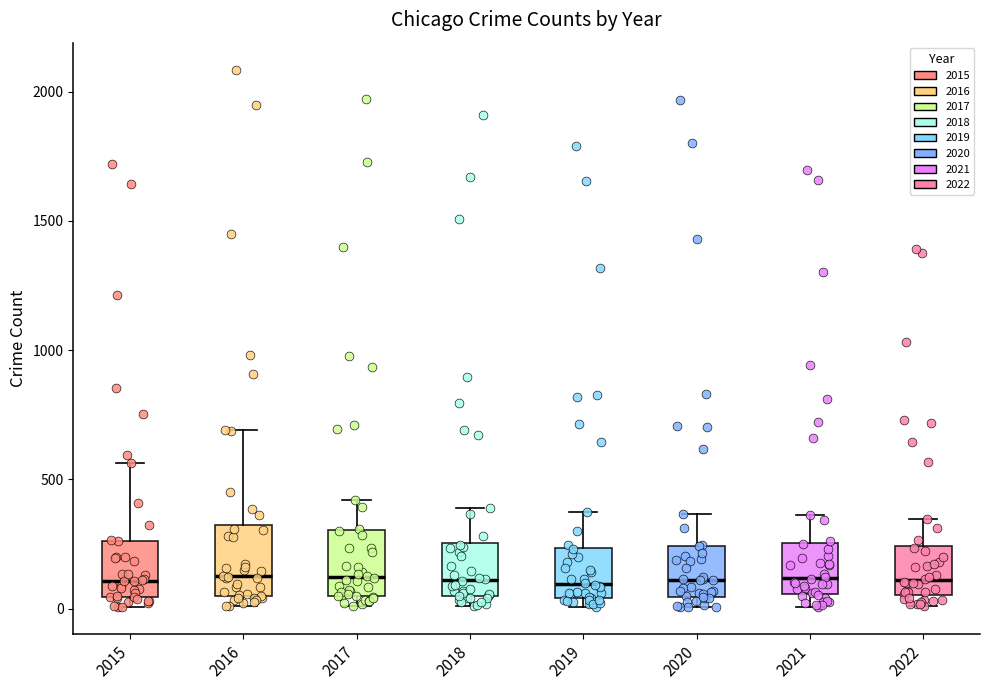

Reading left to right, transcribe this box plot: for each box, give where its median line is, the range the box spans, and where its two whiskers end, as read against the y-axis. The values are not printed on the chart, so give them approximately, as read against the axis.

2015: median 100, box 50 to 250, whiskers 0 to 550
2016: median 150, box 50 to 300, whiskers 0 to 700
2017: median 100, box 50 to 300, whiskers 0 to 400
2018: median 100, box 50 to 250, whiskers 0 to 400
2019: median 100, box 50 to 250, whiskers 0 to 400
2020: median 100, box 50 to 250, whiskers 0 to 350
2021: median 100, box 50 to 250, whiskers 0 to 350
2022: median 100, box 50 to 250, whiskers 0 to 350